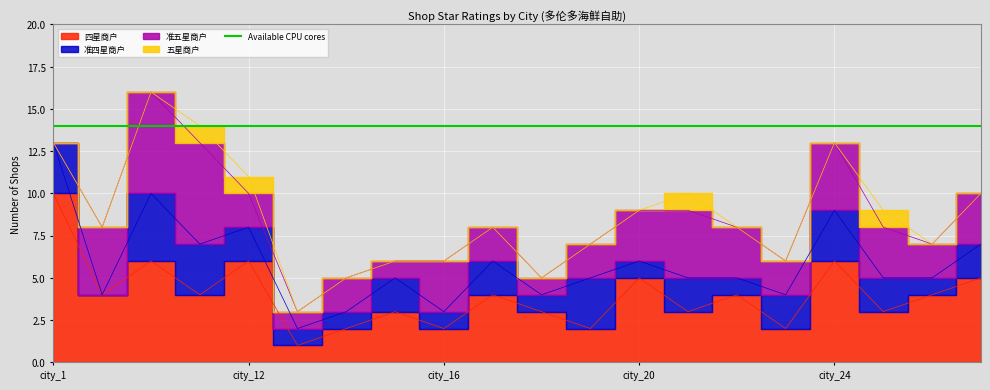

At how many categories does at least one series exceed 8?

1